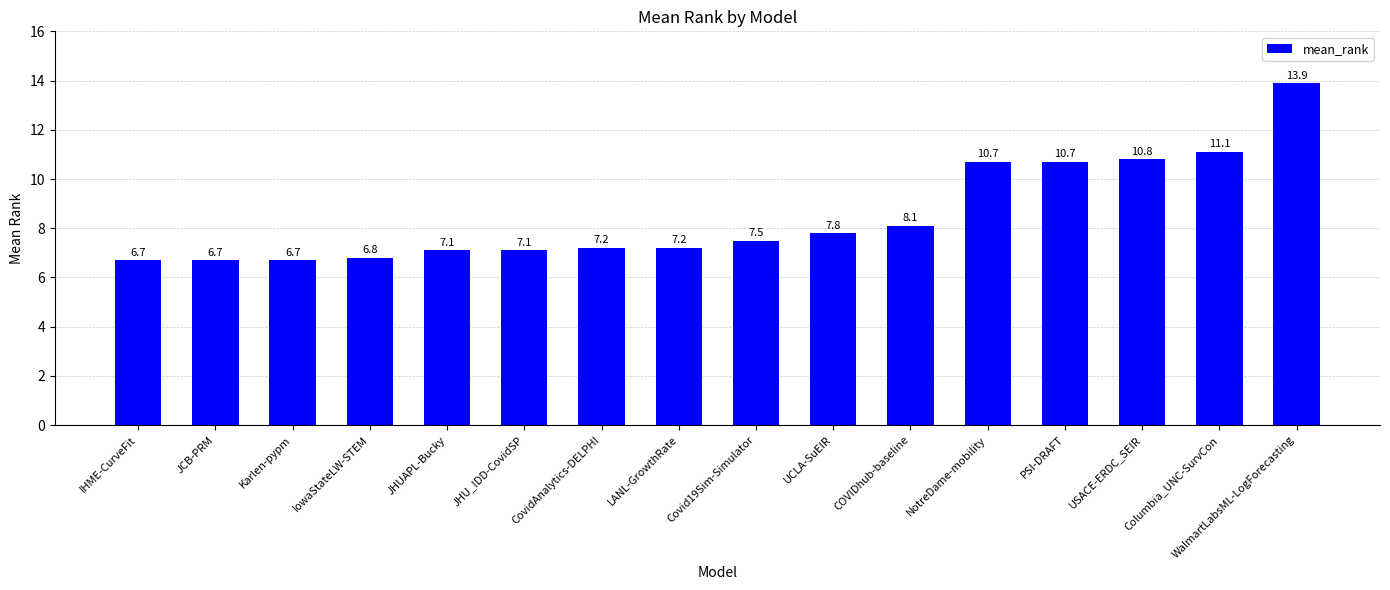

What is the label of the 3rd bar from the left?

Karlen-pypm